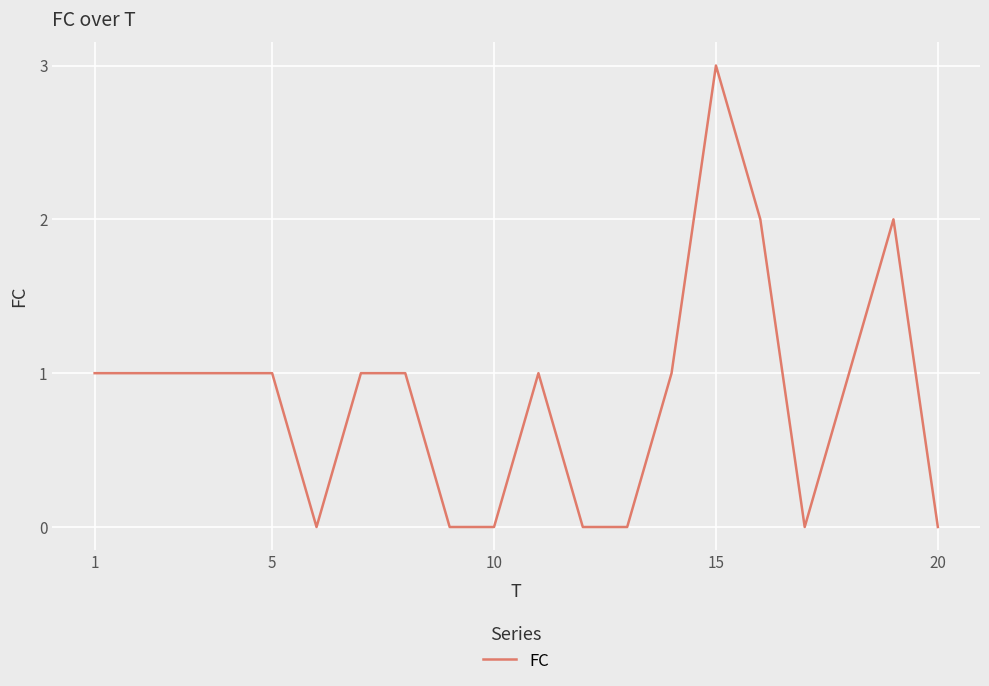

What is the difference between the maximum and minimum values?

3